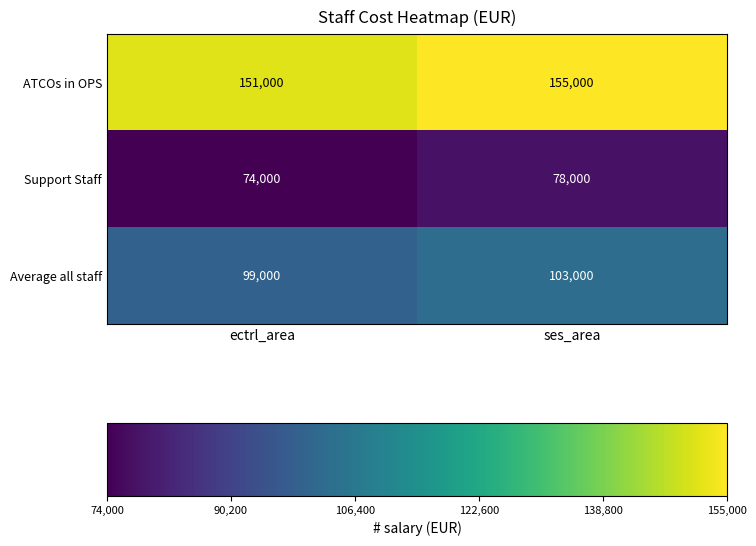

What is the sum of the Average all staff values at ses_area and ectrl_area?

202000